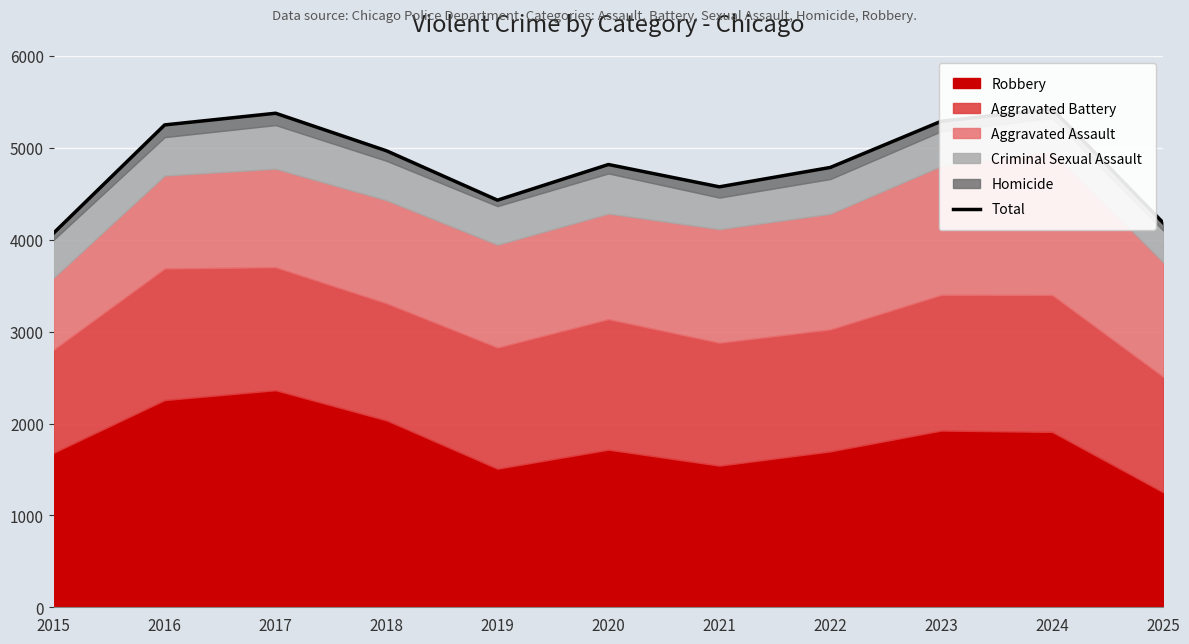

How many data points are less than 4819?

5